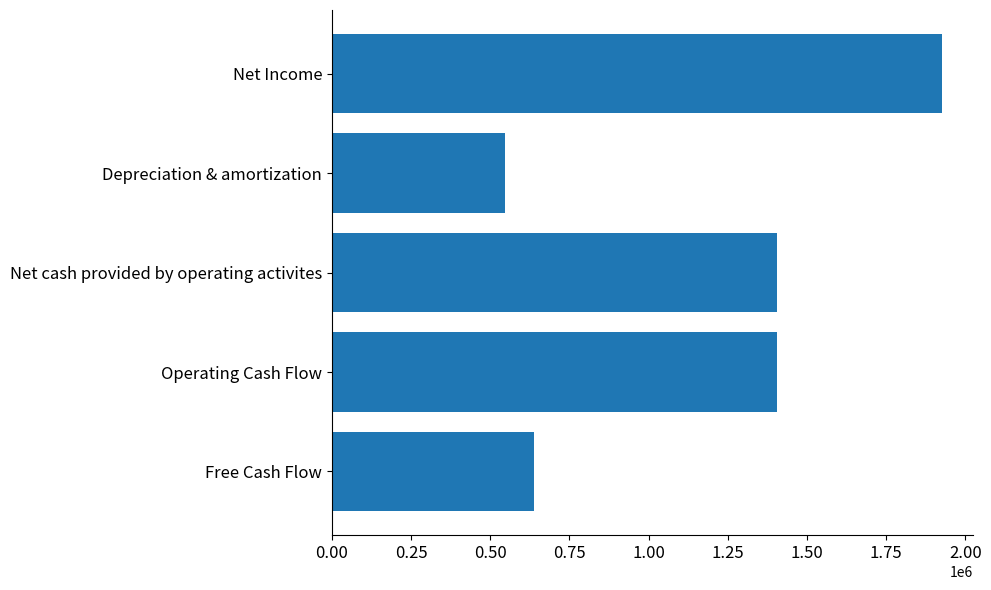

Reading top to bottom, extract all data points from this chart.

1928000	548000	1405000	1405000	639000